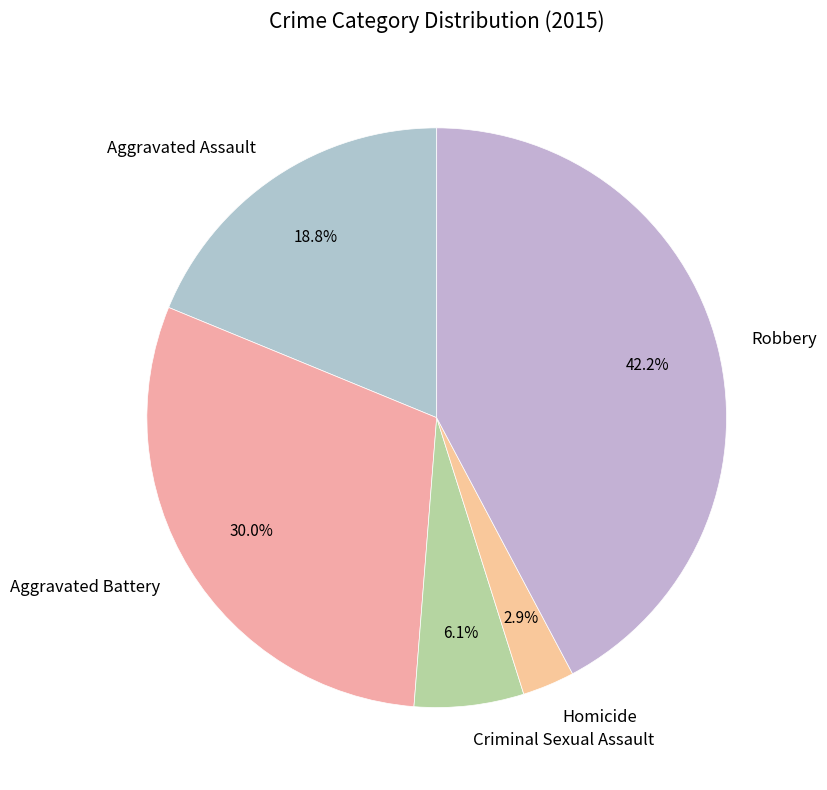

Which slice is the smallest?

Homicide